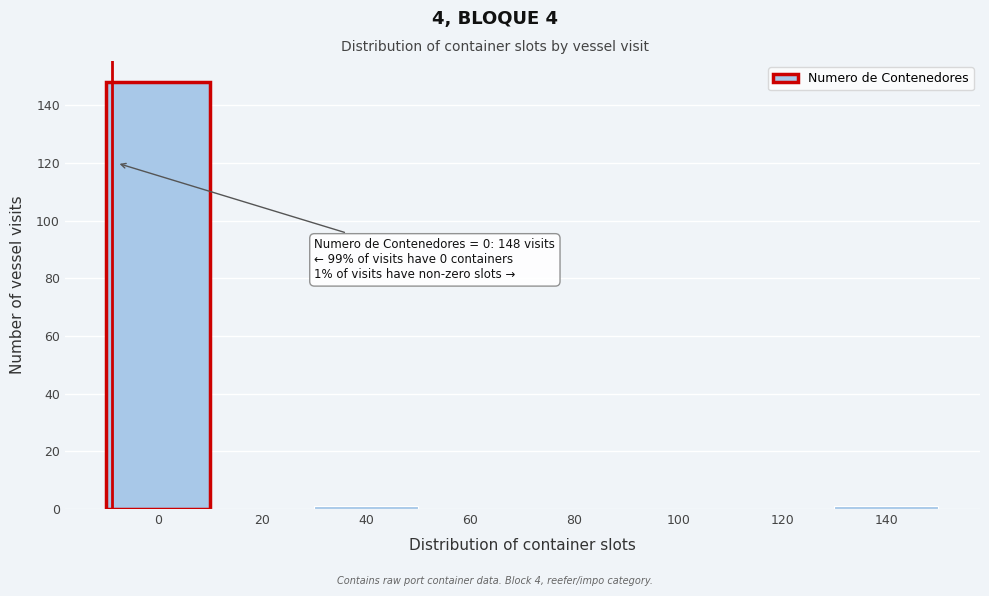

Reading left to right, what are all the values shown in this chart?

0=148	20=0	40=1	60=0	80=0	100=0	120=0	140=1